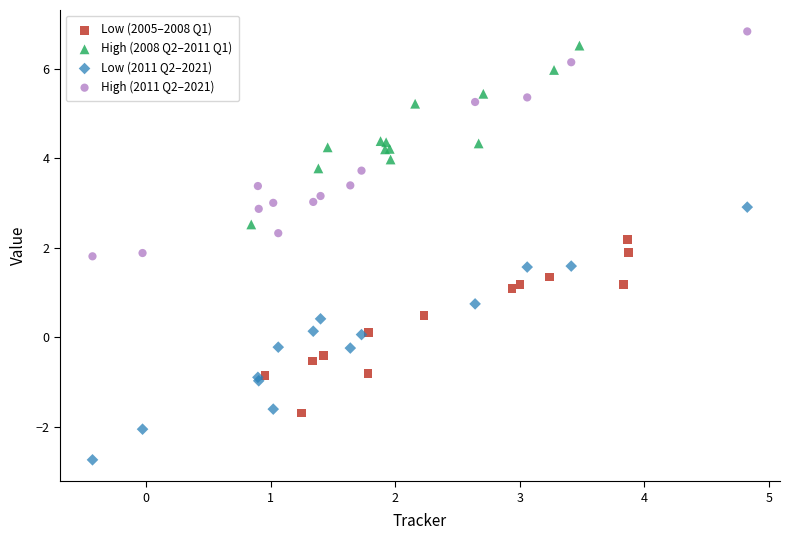

Which series reaches the minimum Y coordinate?

Low (2011 Q2–2021)